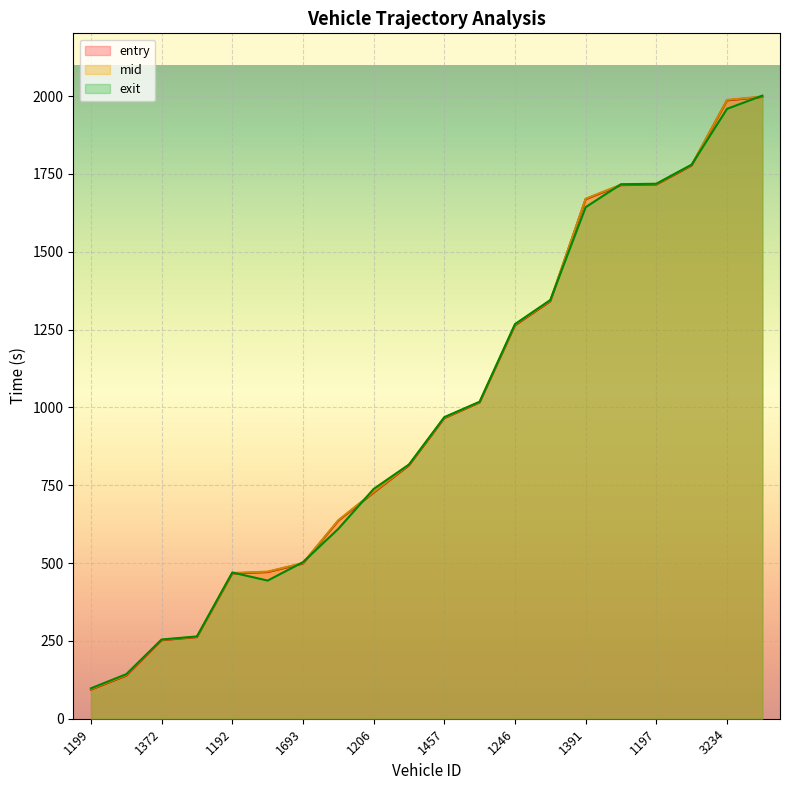

What is the label of the 2nd point from the right?

3234